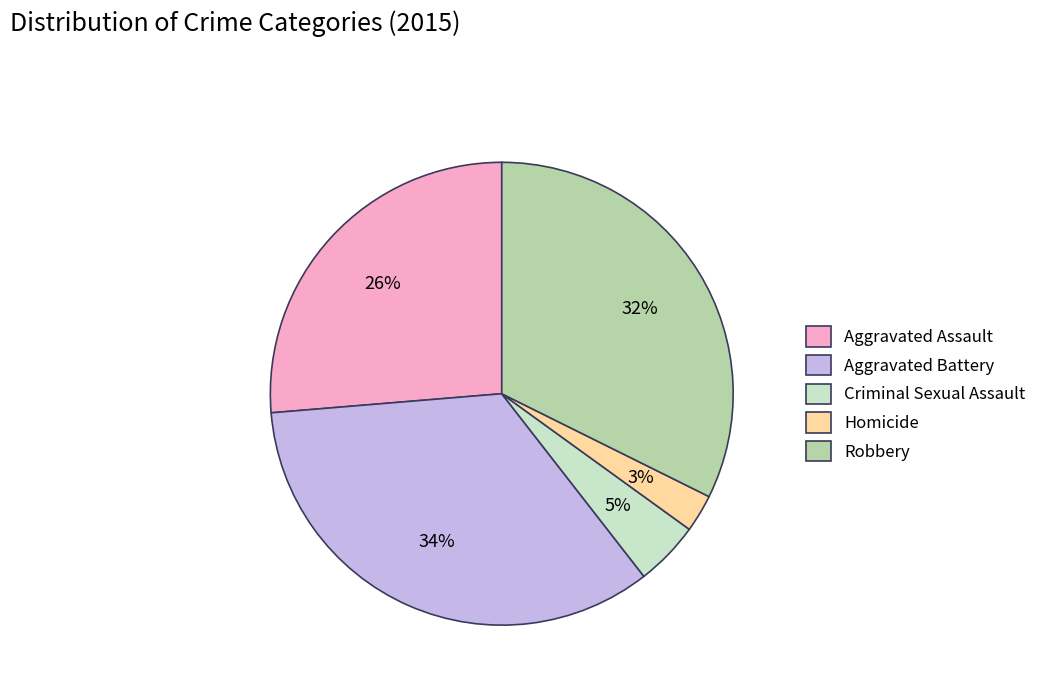

Is there any slice that represents more than half of the pie?

No